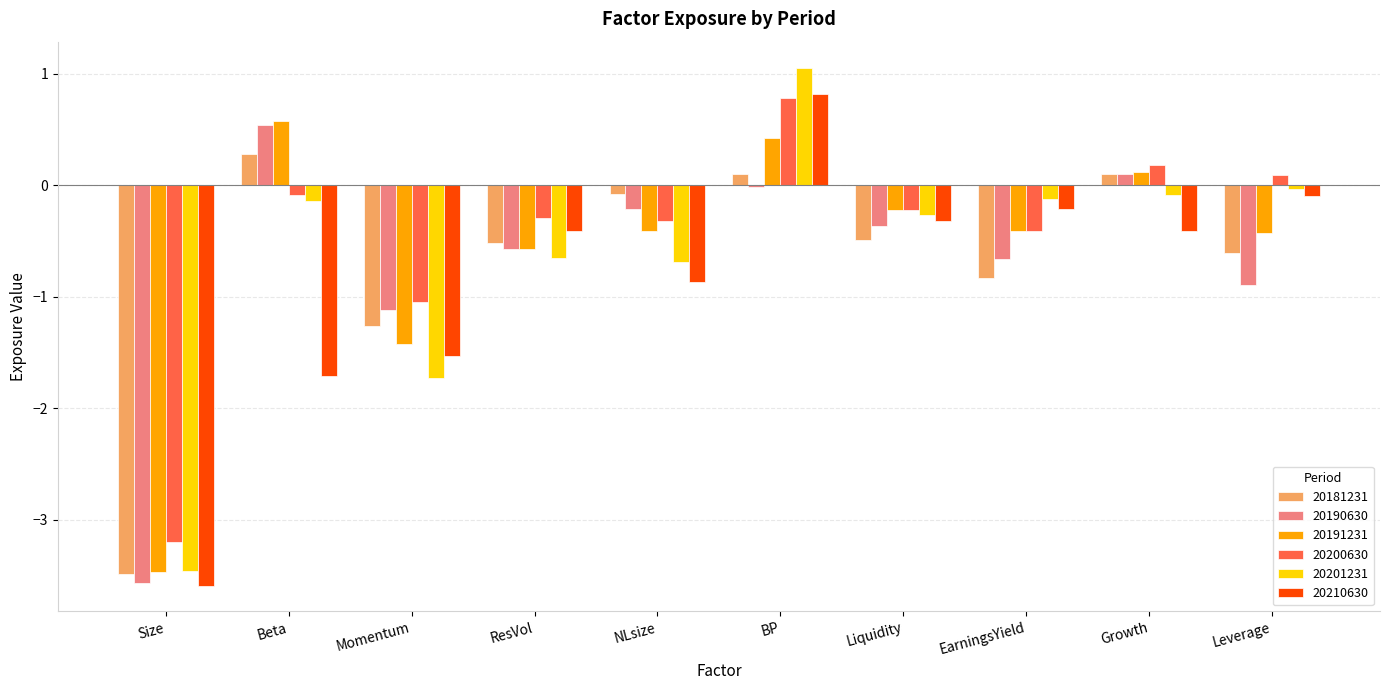

What is the sum of the 20210630 values at Size and ResVol?

-4.0